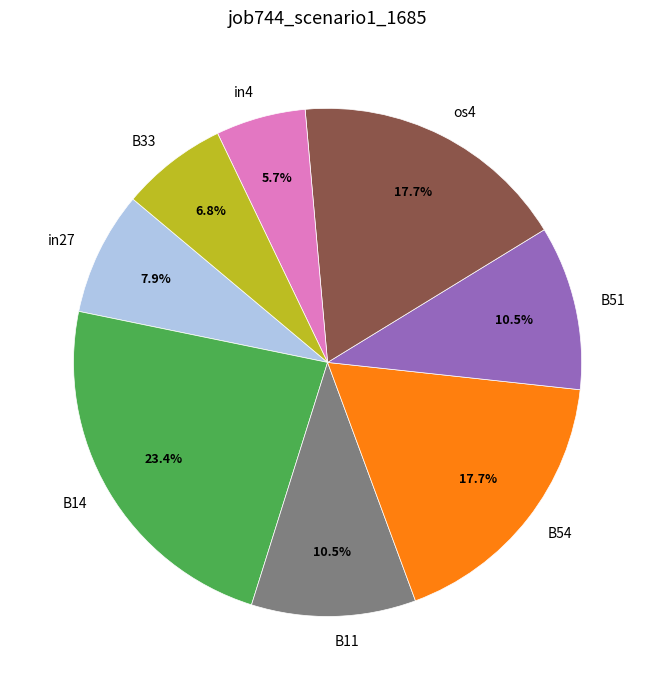

How many segments does this pie chart have?

8